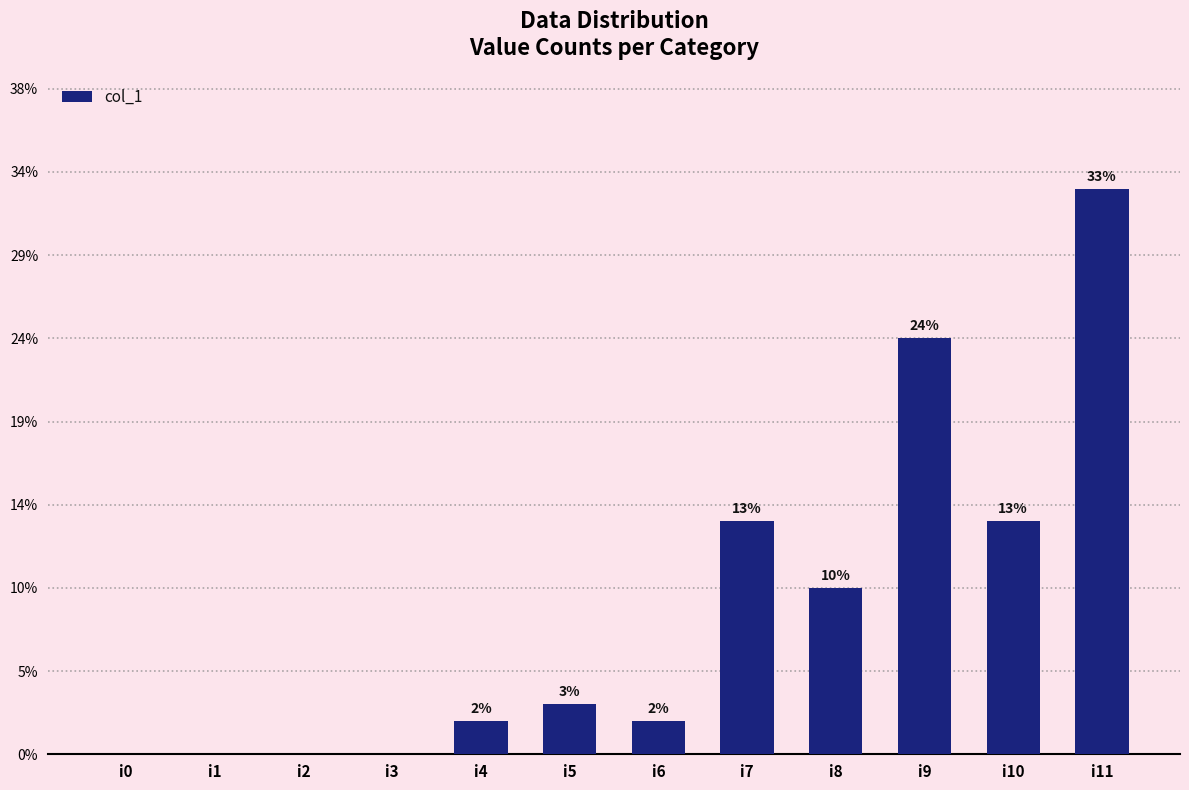

The value at i7 is 20. True or false?

False